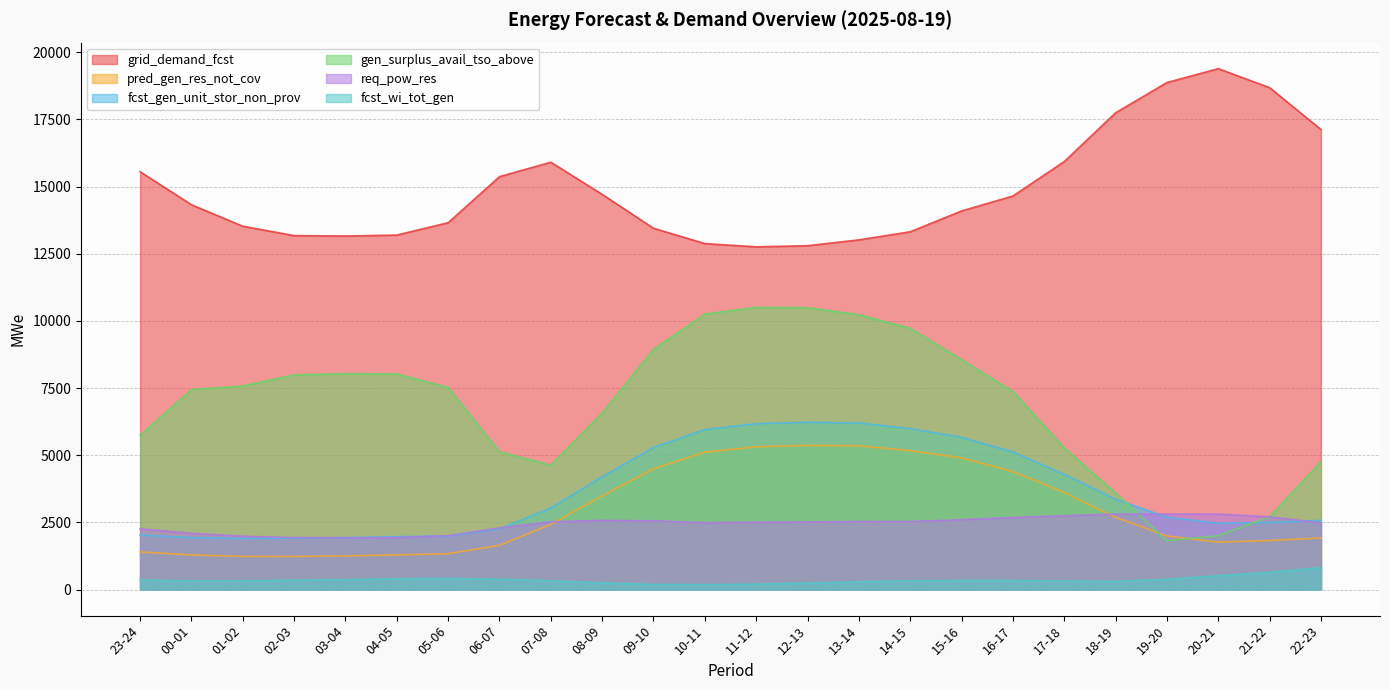

What is the total value across all series at 08-09?

31806